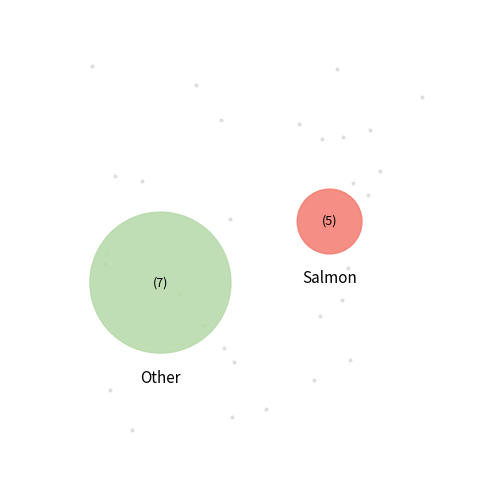

Does 6 account for over 50% of the chart?

No